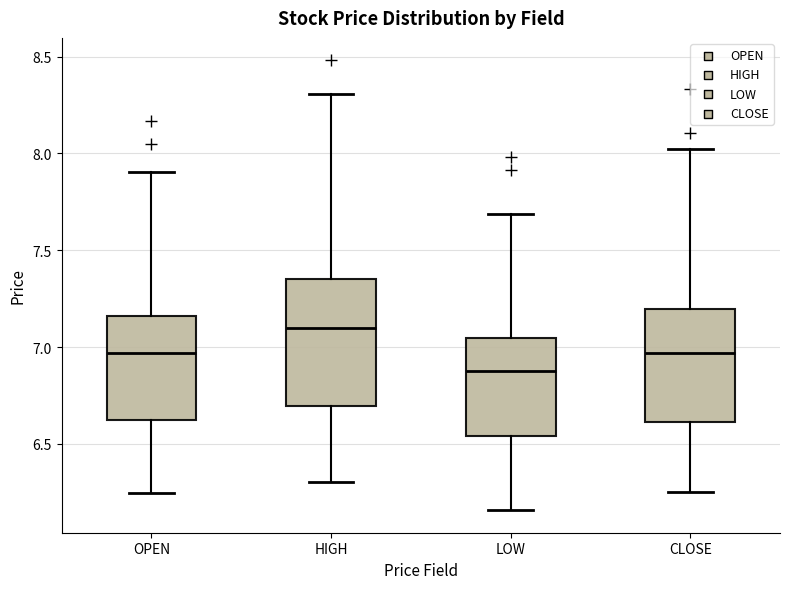

Where is the upper edge of the box for LOW on the y-axis? The values are not printed on the chart, so give them approximately, as read against the axis.

7.05